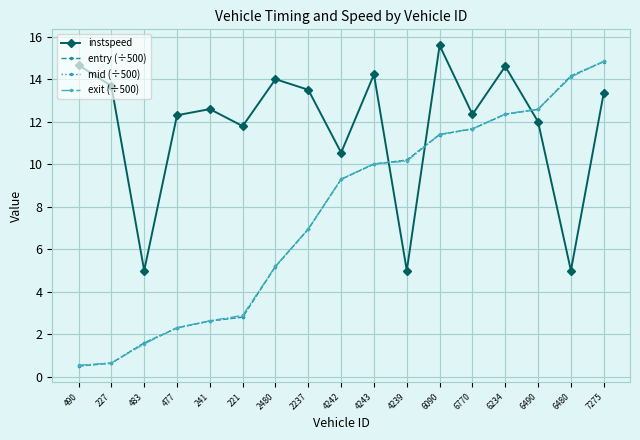

What is the minimum value shown in the chart?

0.5